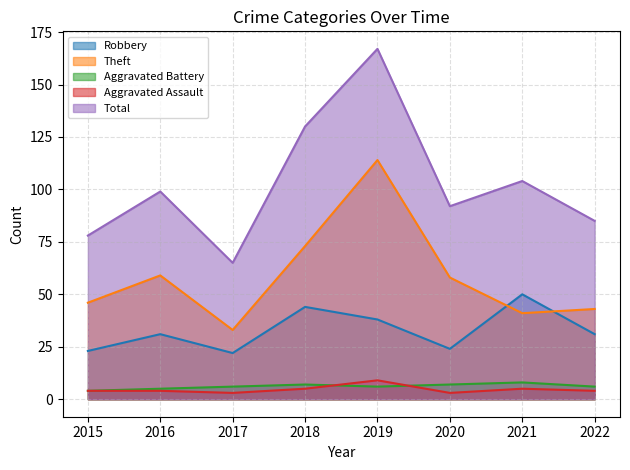

What is the spread (max minus min) of values at 2019?

161